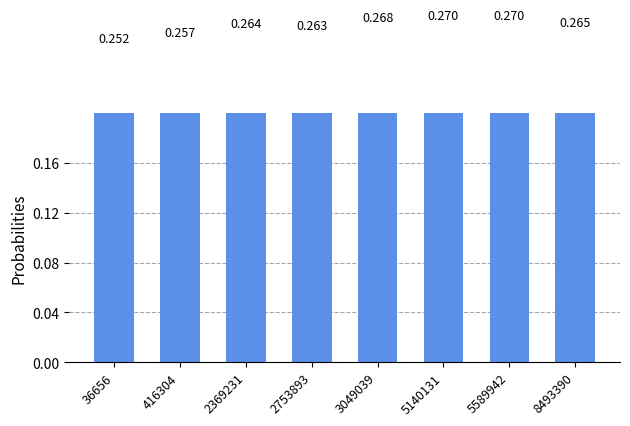

Between 416304 and 8493390, which is larger?

8493390